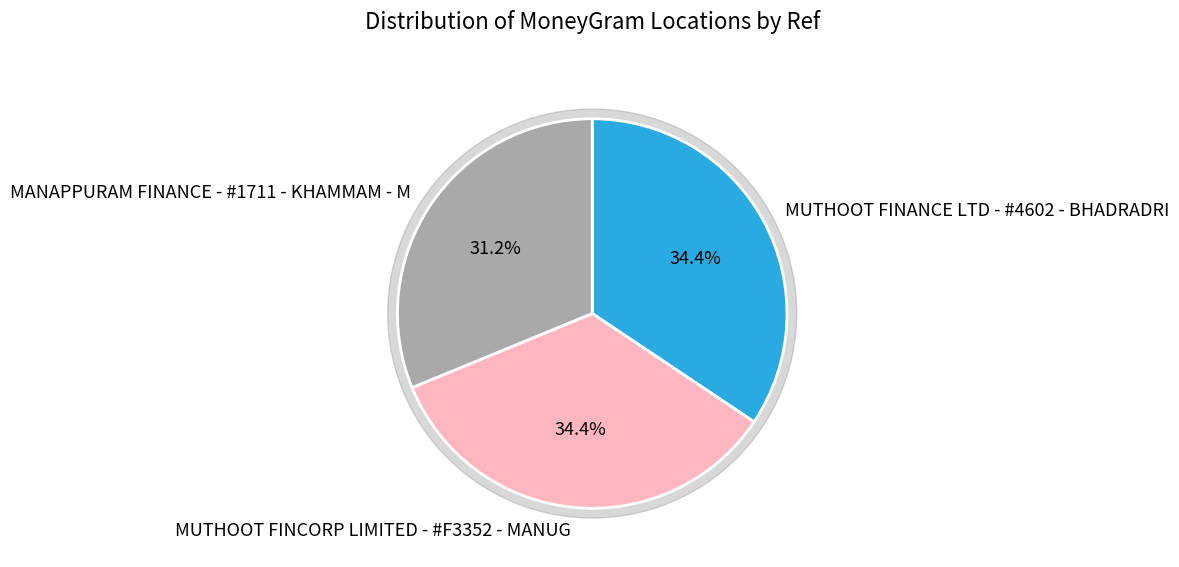

Is it true that MANAPPURAM FINANCE - #1711 - KHAMMAM - M is 41% of the pie?

False